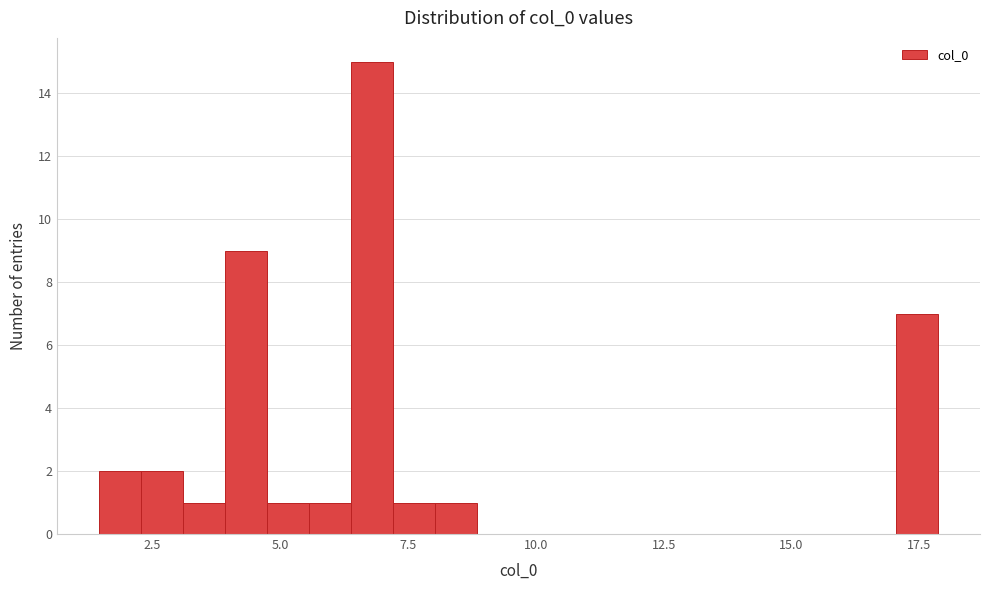

Around what value on the x-axis is the tallest bar? Give the approximate position of its centre, as read against the axis.

7.0